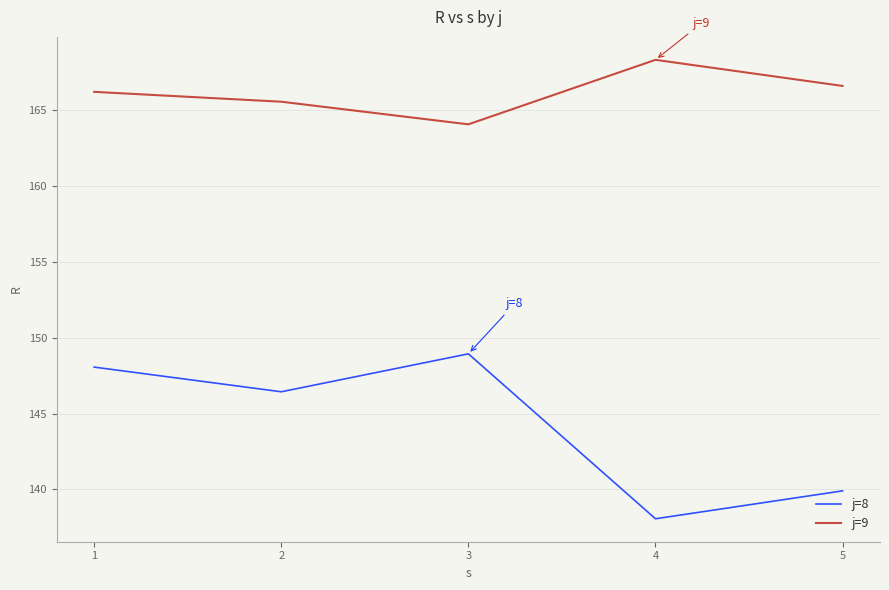

Where is j=8 nearest to the value 143?

5